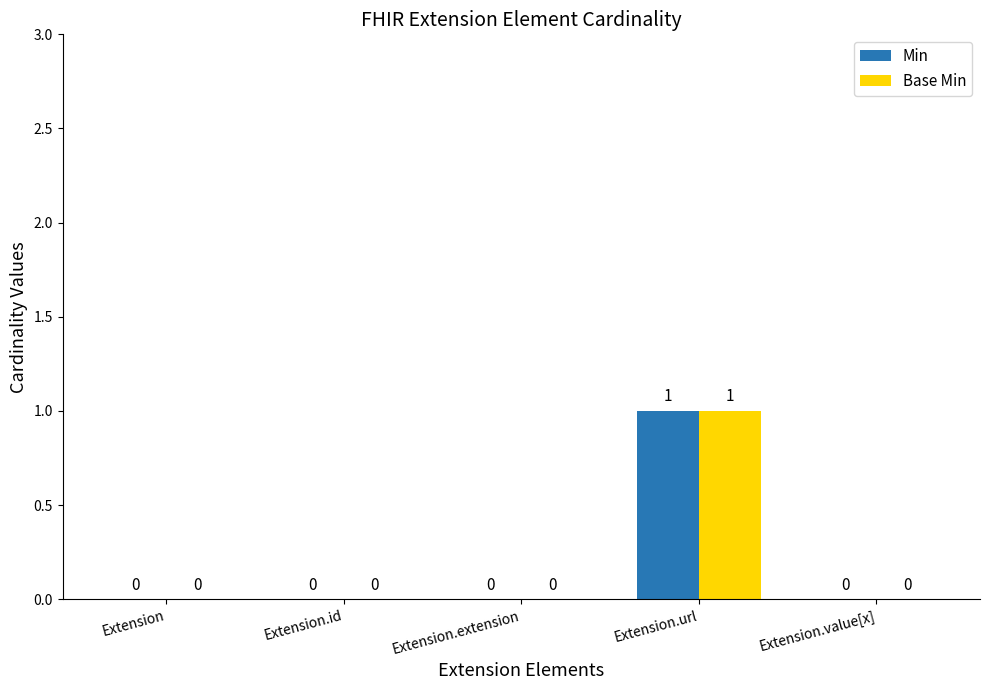

Is the value of Base Min at Extension.url greater than the value of Min at Extension.id?

Yes